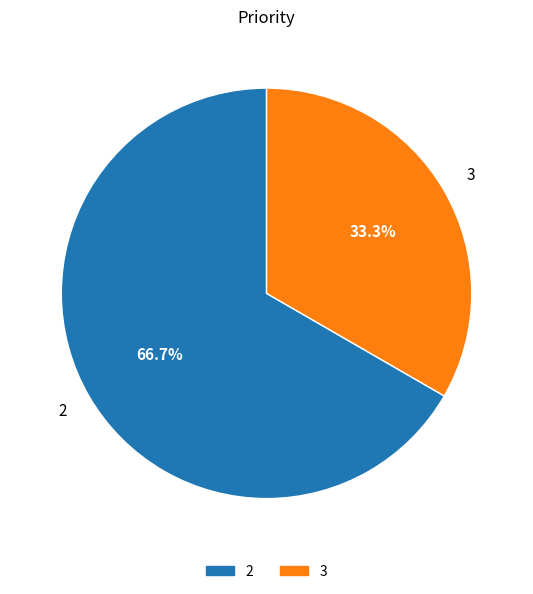

How many segments does this pie chart have?

2